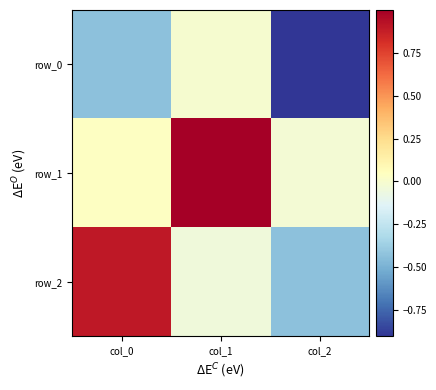

List the series in order of their overall mean, highest first.

row_1, row_2, row_0